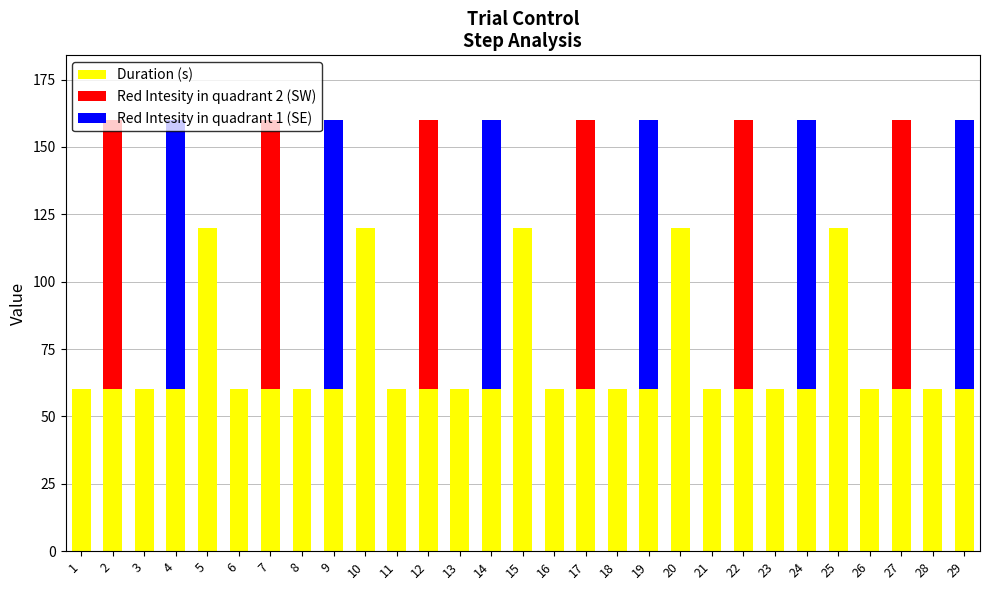

What are all the series names shown in the legend?

Duration (s), Red Intesity in quadrant 2 (SW), Red Intesity in quadrant 1 (SE)